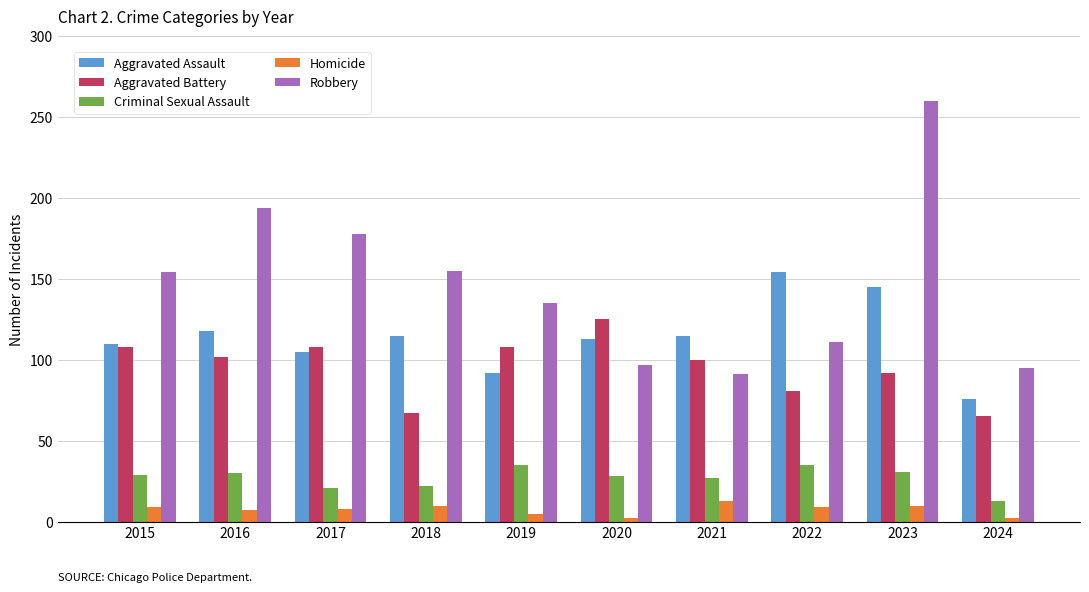

The Homicide series shows 2 at 2024. True or false?

True